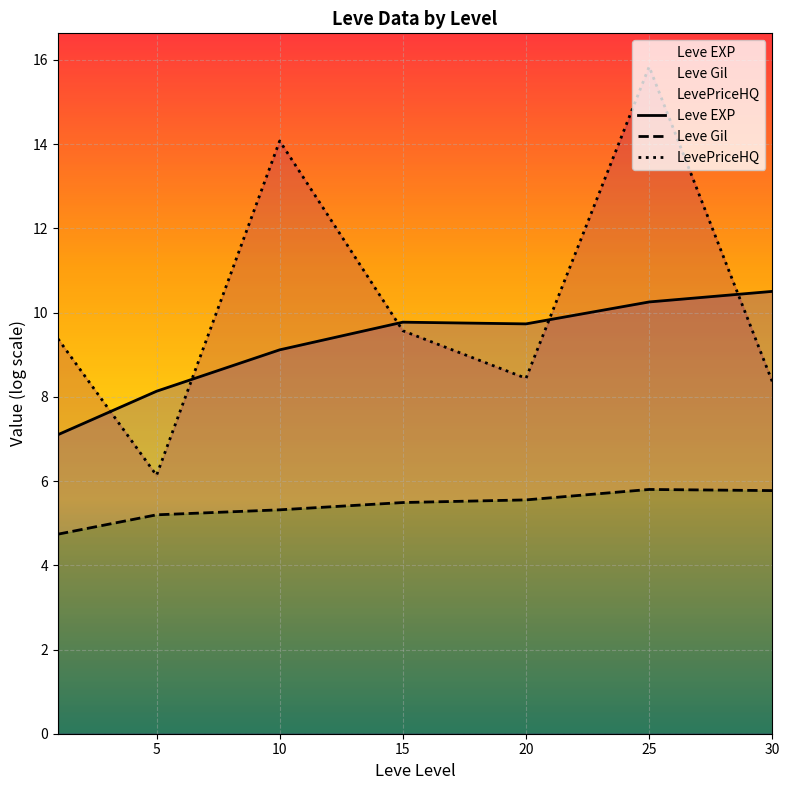

How many times do LevePriceHQ and Leve EXP cross each other?

5